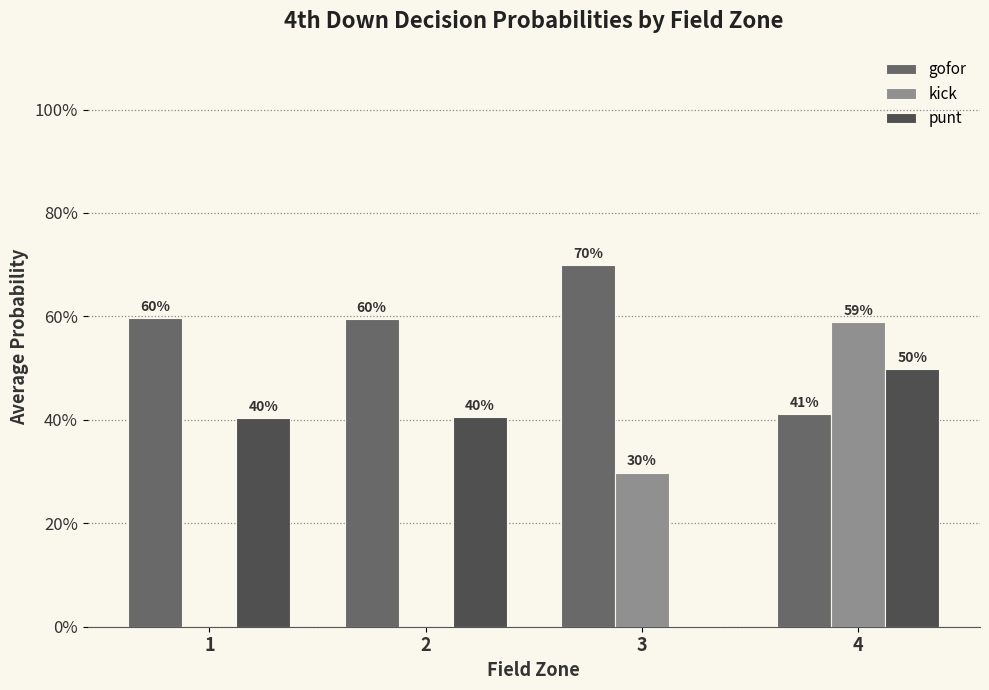

Reading left to right, extract all data points from this chart.

gofor: 1=0.6	2=0.6	3=0.7	4=0.4
kick: 1=0.0	2=0.0	3=0.3	4=0.6
punt: 1=0.4	2=0.4	3=0.0	4=0.5